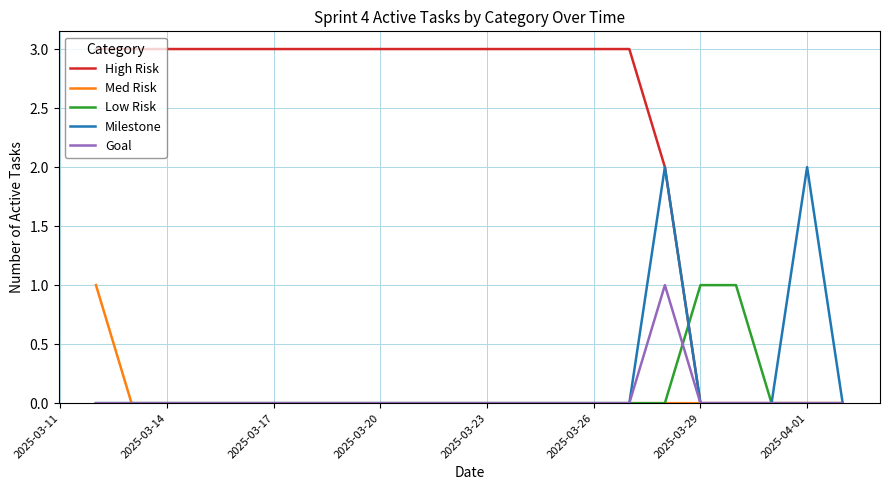

Which series has the widest spread of values?

High Risk